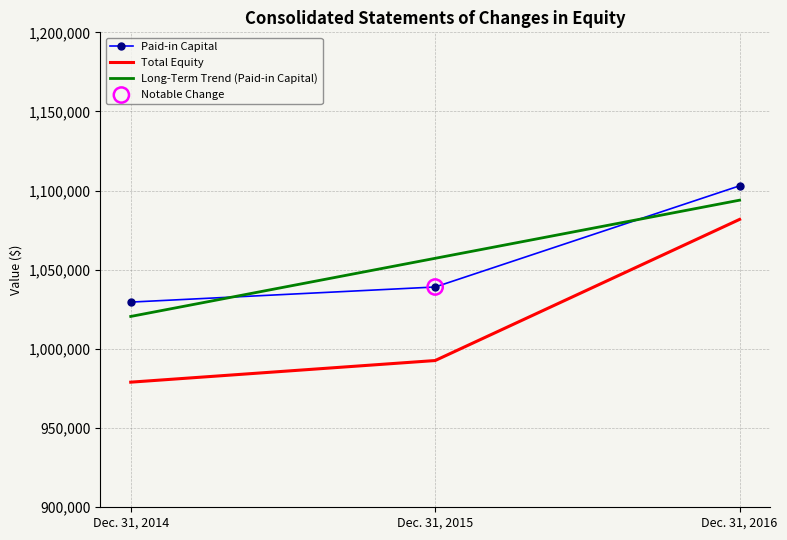

Which series has the largest range (max minus min)?

Total Equity